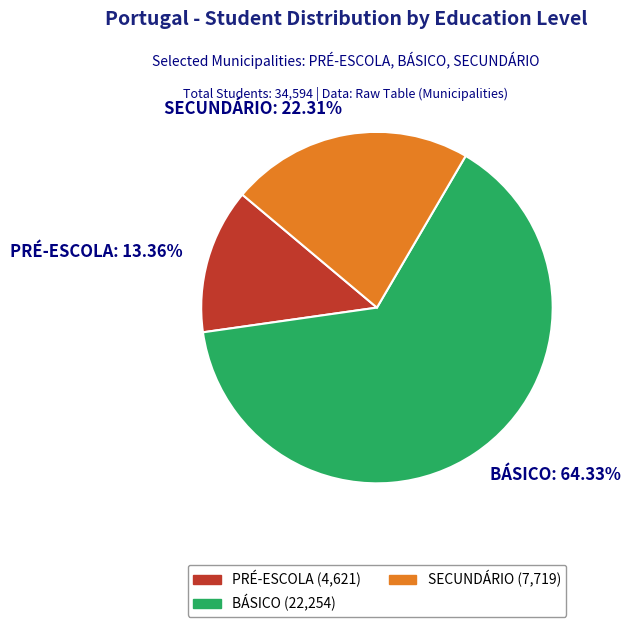

Rank the categories by value from lowest to highest.

PRÉ-ESCOLA: 13.36%, SECUNDÁRIO: 22.31%, BÁSICO: 64.33%